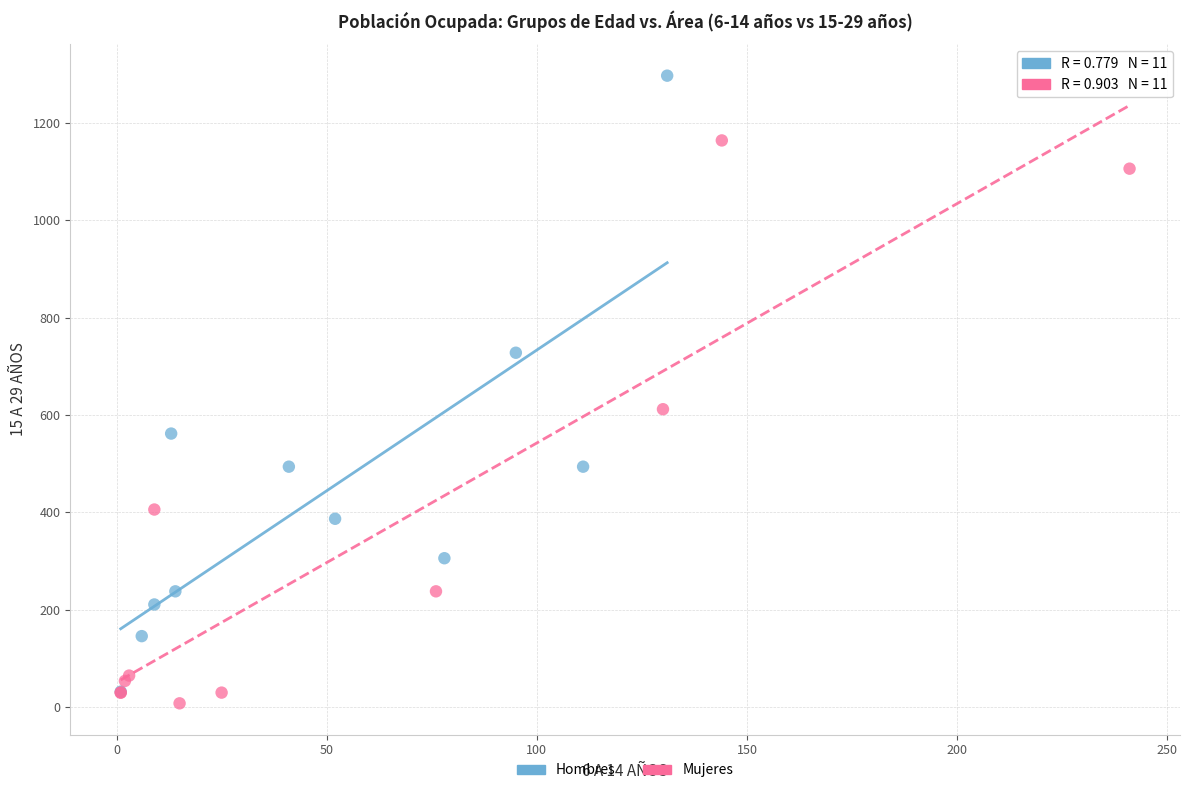

Which series contains the highest Y value?

Hombres